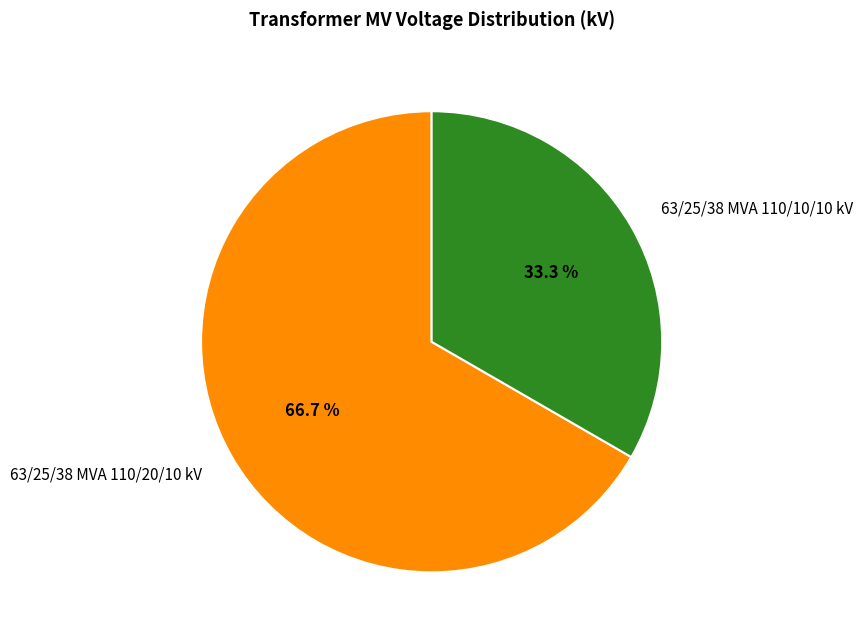

How many slices are in this pie chart?

2